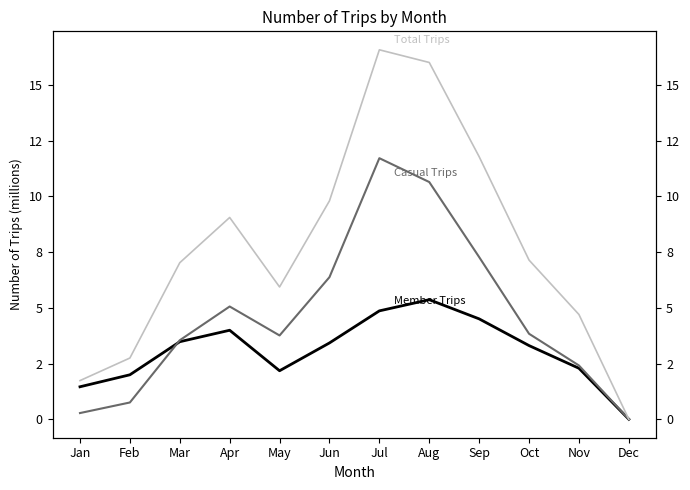

The Member Trips series shows 2.3 at Jun. True or false?

False